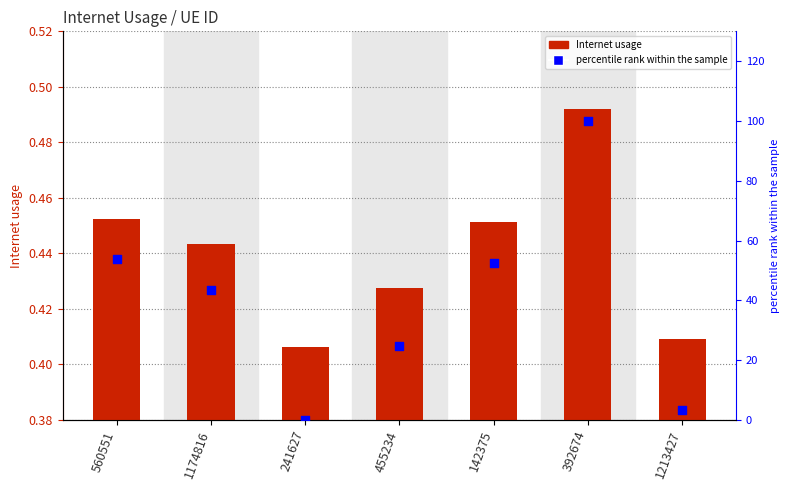

What is the total value across all series at 455234?

25.1